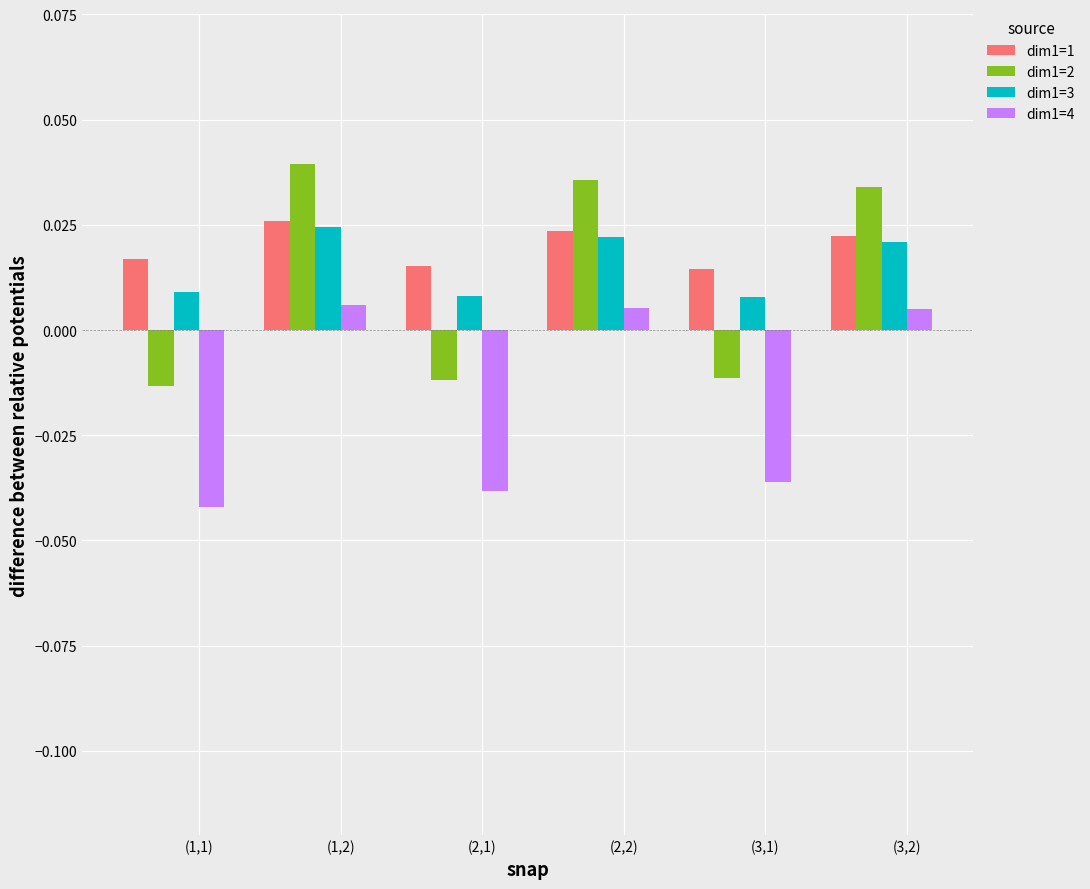

Where does the dim1=4 series first go above 0?

(1,2)